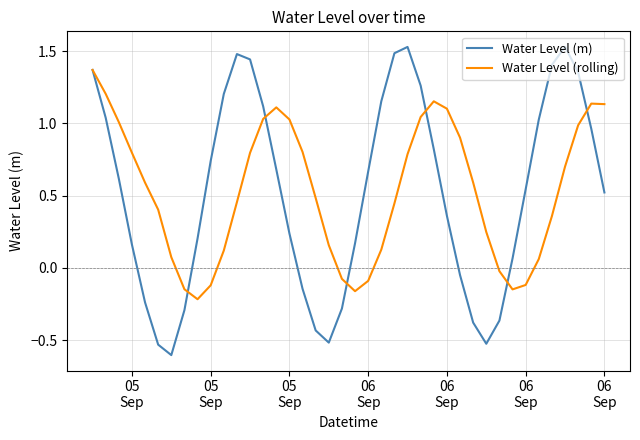

Which series has the largest range (max minus min)?

Water Level (m)